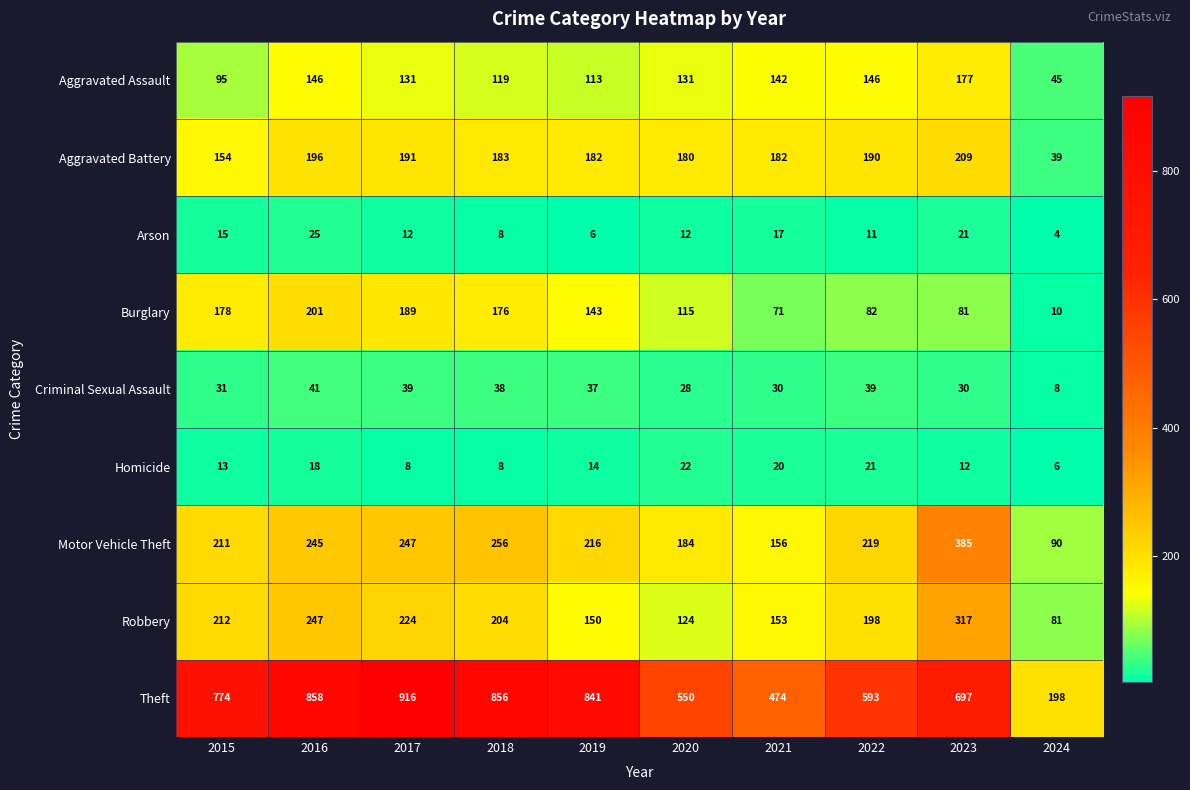

Is it true that Aggravated Battery equals 16 at 2024?

False